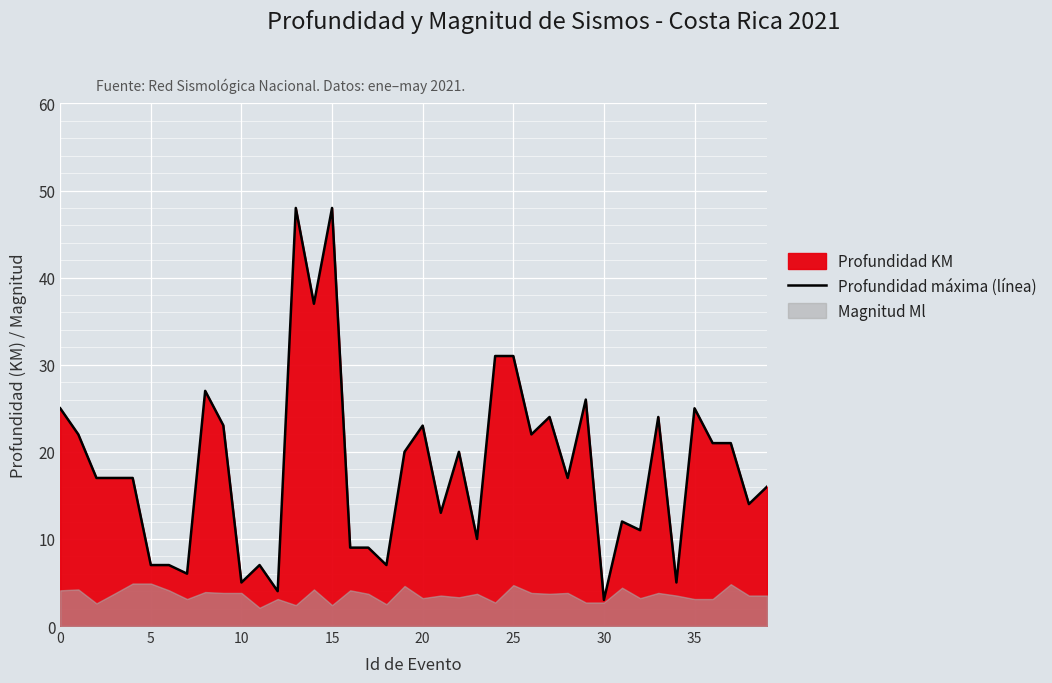

Which label corresponds to the smallest value in the chart?

30